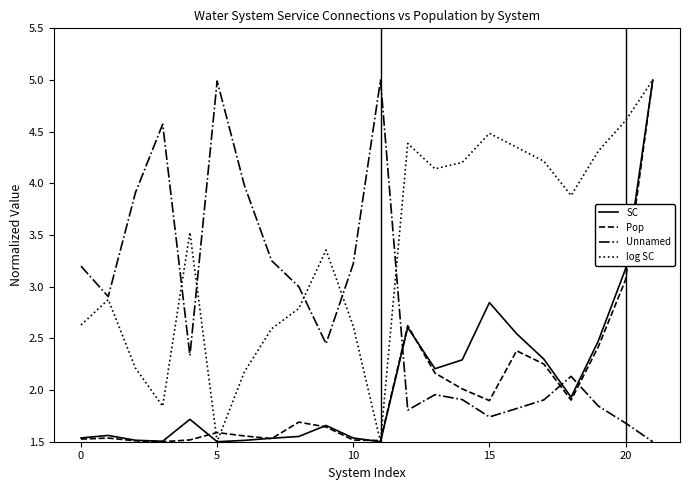

What is the smallest value displayed?

1.5